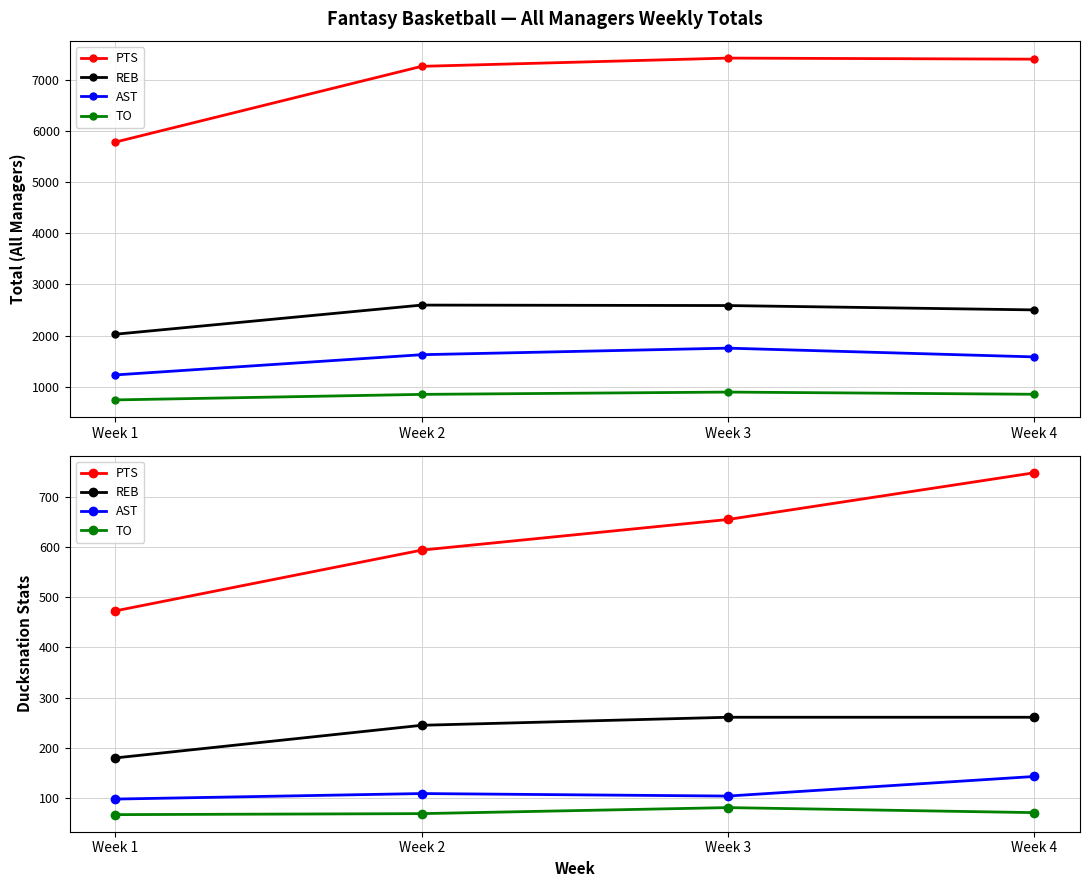

How many lines are shown in the chart?

4